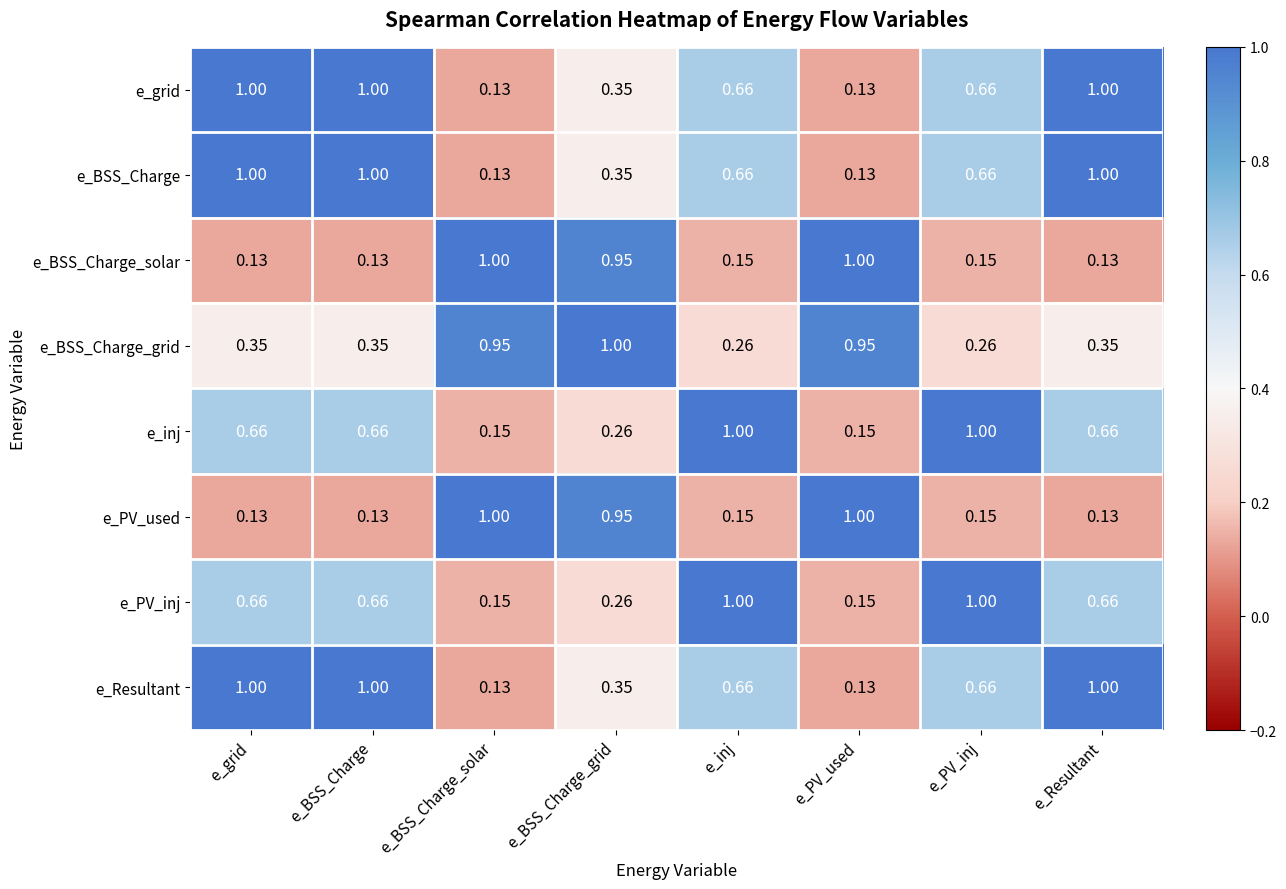

Reading left to right, extract all data points from this chart.

e_grid: e_grid=1.0	e_BSS_Charge=1.0	e_BSS_Charge_solar=0.1	e_BSS_Charge_grid=0.3	e_inj=0.7	e_PV_used=0.1	e_PV_inj=0.7	e_Resultant=1.0
e_BSS_Charge: e_grid=1.0	e_BSS_Charge=1.0	e_BSS_Charge_solar=0.1	e_BSS_Charge_grid=0.3	e_inj=0.7	e_PV_used=0.1	e_PV_inj=0.7	e_Resultant=1.0
e_BSS_Charge_solar: e_grid=0.1	e_BSS_Charge=0.1	e_BSS_Charge_solar=1.0	e_BSS_Charge_grid=0.9	e_inj=0.1	e_PV_used=1.0	e_PV_inj=0.1	e_Resultant=0.1
e_BSS_Charge_grid: e_grid=0.3	e_BSS_Charge=0.3	e_BSS_Charge_solar=0.9	e_BSS_Charge_grid=1.0	e_inj=0.3	e_PV_used=0.9	e_PV_inj=0.3	e_Resultant=0.3
e_inj: e_grid=0.7	e_BSS_Charge=0.7	e_BSS_Charge_solar=0.1	e_BSS_Charge_grid=0.3	e_inj=1.0	e_PV_used=0.1	e_PV_inj=1.0	e_Resultant=0.7
e_PV_used: e_grid=0.1	e_BSS_Charge=0.1	e_BSS_Charge_solar=1.0	e_BSS_Charge_grid=0.9	e_inj=0.1	e_PV_used=1.0	e_PV_inj=0.1	e_Resultant=0.1
e_PV_inj: e_grid=0.7	e_BSS_Charge=0.7	e_BSS_Charge_solar=0.1	e_BSS_Charge_grid=0.3	e_inj=1.0	e_PV_used=0.1	e_PV_inj=1.0	e_Resultant=0.7
e_Resultant: e_grid=1.0	e_BSS_Charge=1.0	e_BSS_Charge_solar=0.1	e_BSS_Charge_grid=0.3	e_inj=0.7	e_PV_used=0.1	e_PV_inj=0.7	e_Resultant=1.0